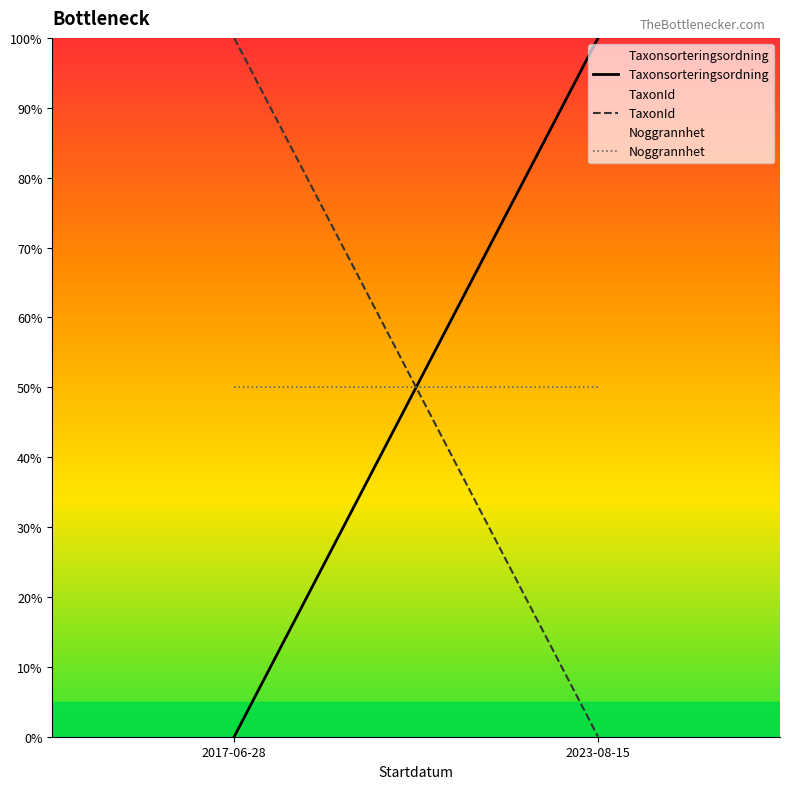

Rank the categories by TaxonId value from highest to lowest.

2017-06-28, 2023-08-15